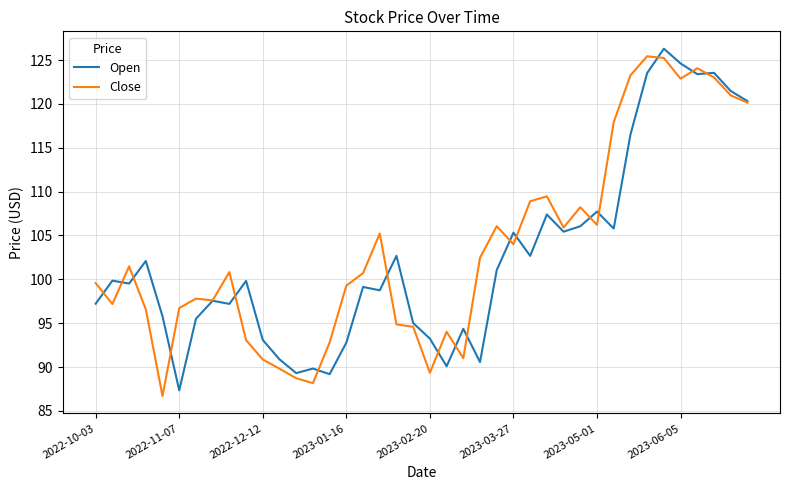

What is the maximum value for Open?

126.3